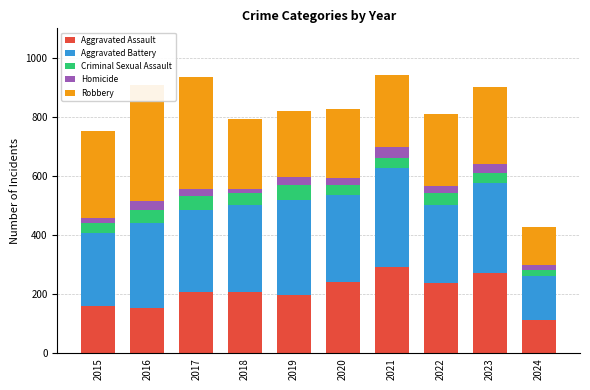

Which category has the lowest value across all series?

2018